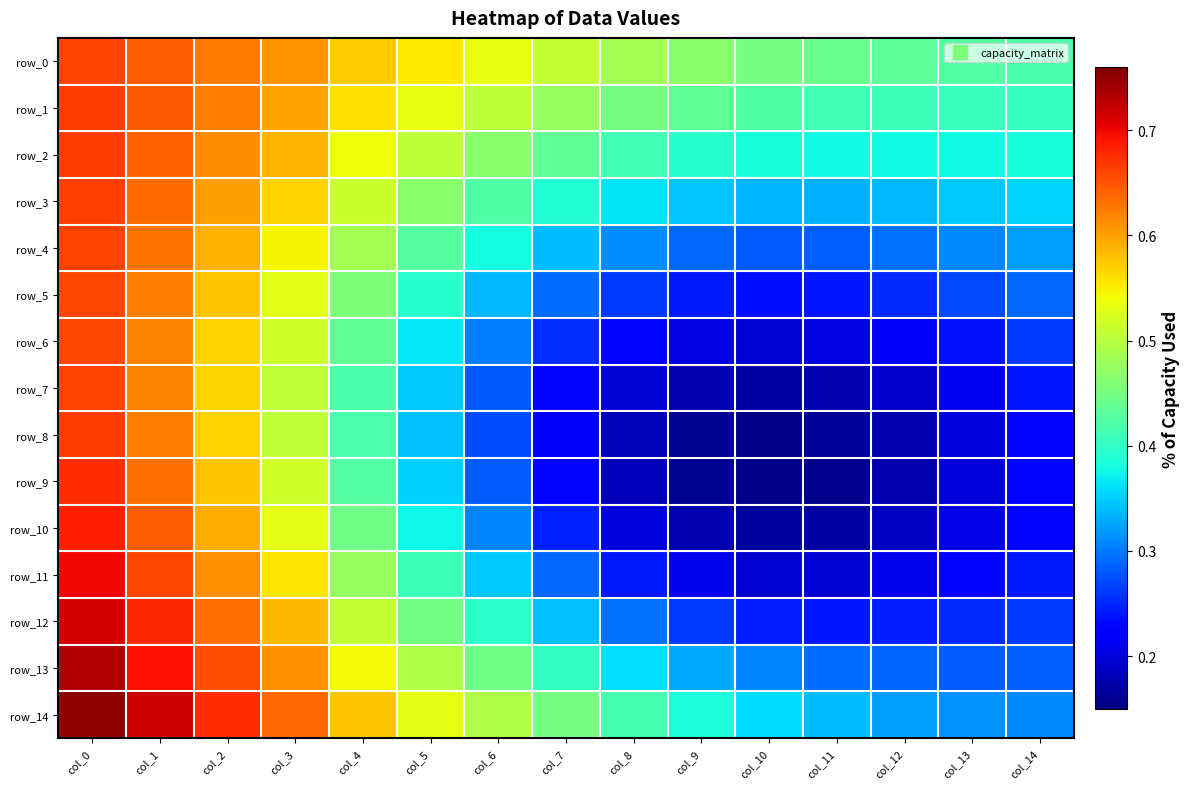

Which series changed the most between col_8 and col_13?

row_14